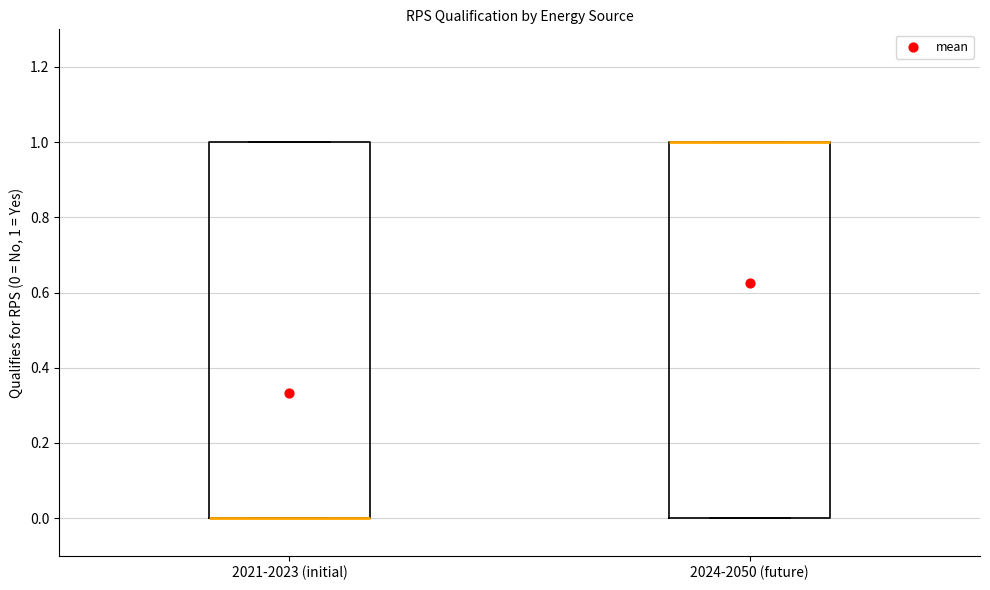

Reading left to right, read every box against the y-axis: the position of its median line, the range the box covers, and the ends of its whiskers. The values are not printed on the chart, so give them approximately, as read against the axis.

2021-2023 (initial): median 0 (drawn on the box's lower edge), box 0 to 1, whiskers 0 to 1
2024-2050 (future): median 1 (drawn on the box's upper edge), box 0 to 1, whiskers 0 to 1